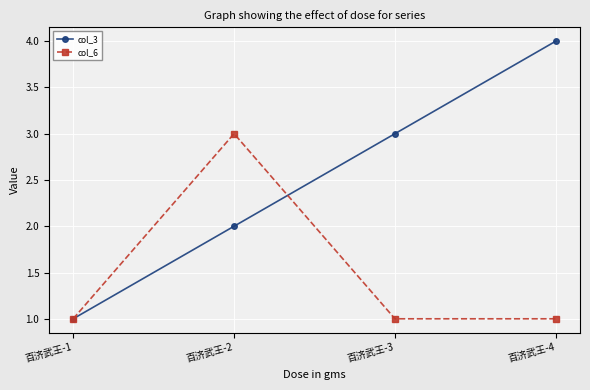

Which series has the largest total across all categories?

col_3